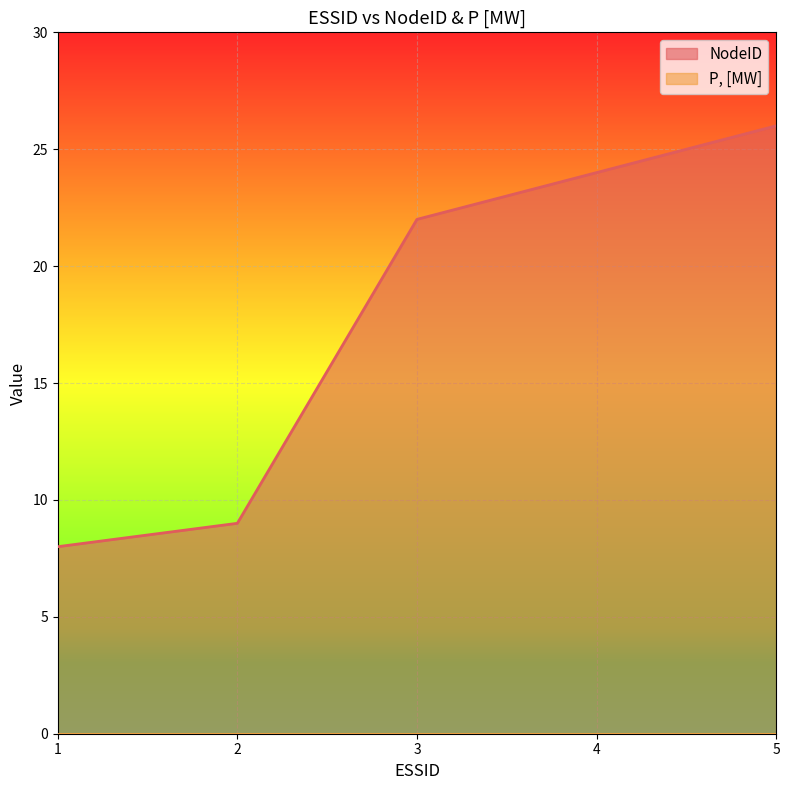

Where is the data nearest to the value 17?

3